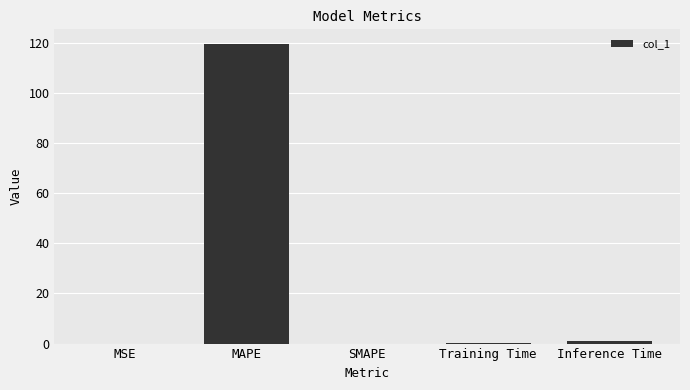

Which has a higher value, MAPE or Training Time?

MAPE